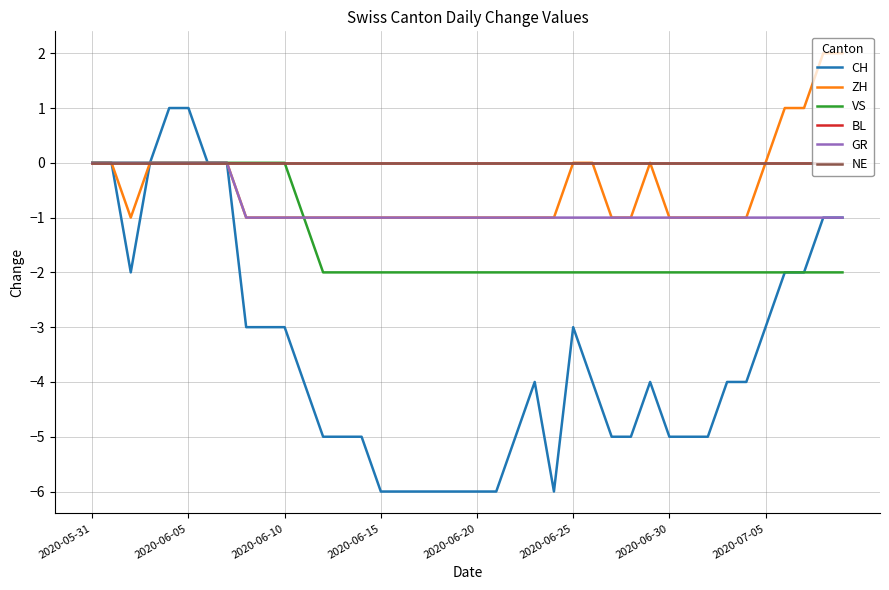

Is this an area chart (filled region under the line)?

No